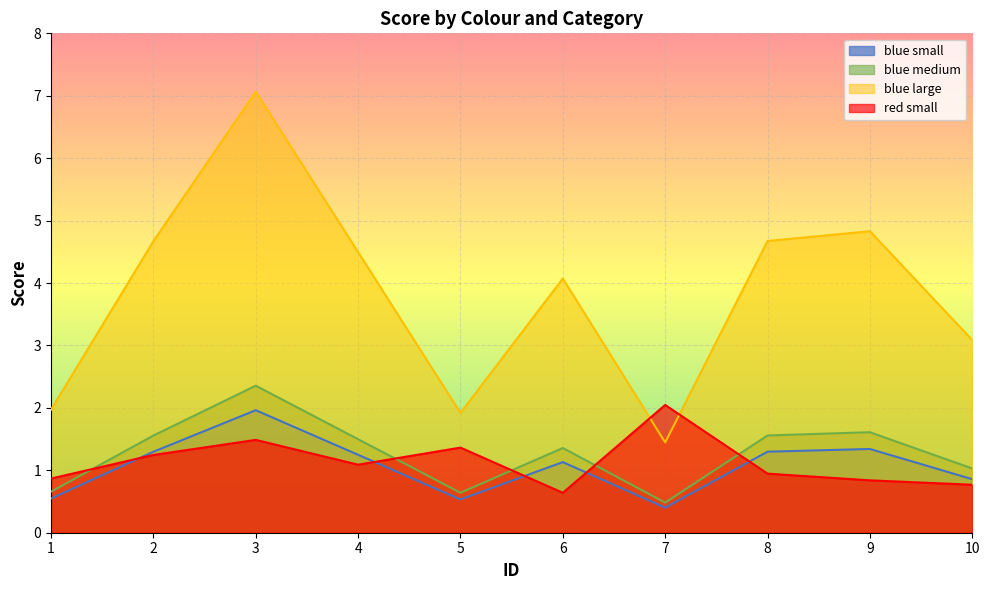

Reading left to right, transcribe all the data shown in this chart.

blue_small: 0.7	1.6	2.4	1.5	0.6	1.4	0.5	1.6	1.6	1.0
blue_medium: 0.5	1.3	2.0	1.2	0.5	1.1	0.4	1.3	1.3	0.9
blue_large: 2.0	4.7	7.1	4.5	1.9	4.1	1.4	4.7	4.8	3.1
red_small: 0.9	1.2	1.5	1.1	1.4	0.6	2.0	0.9	0.8	0.8